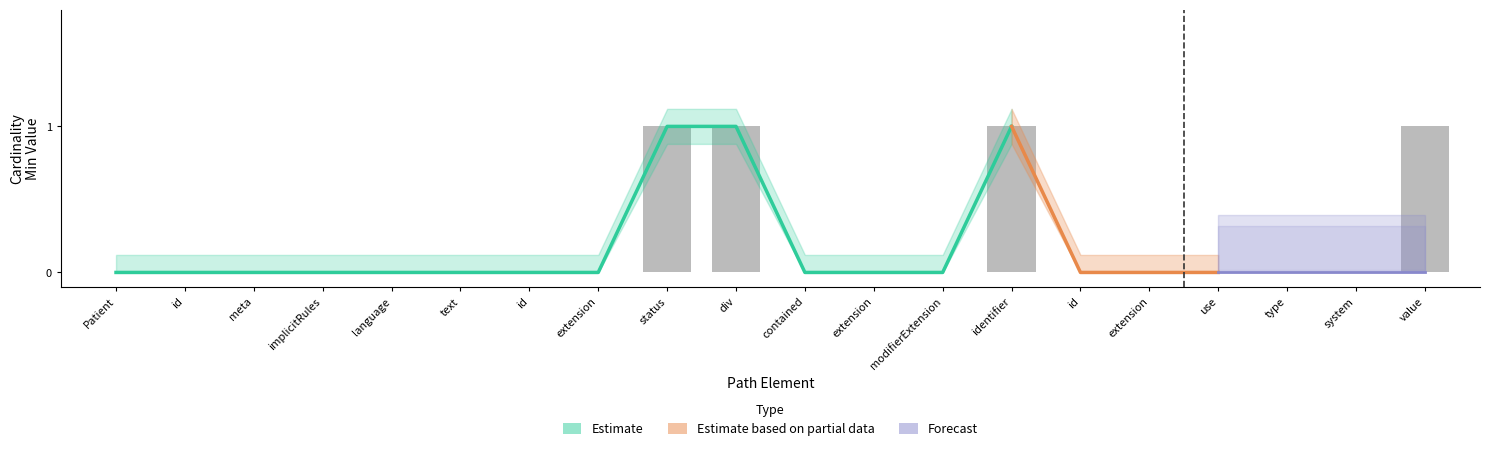

Which category has the lowest value across all series?

Patient